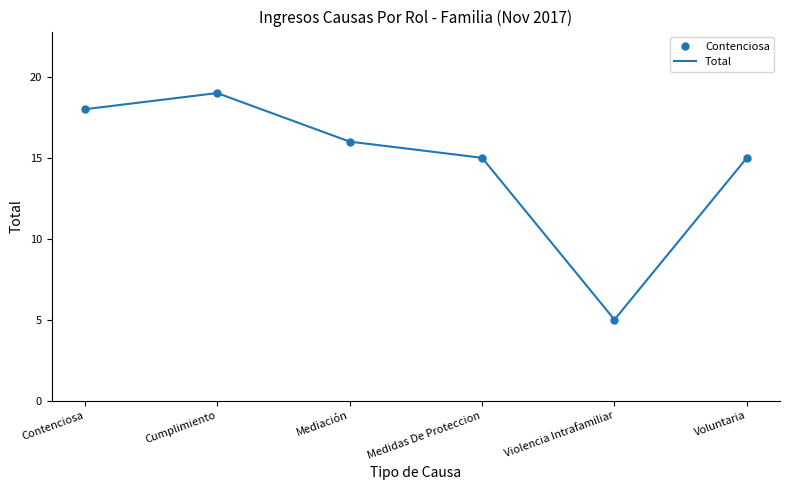

Where is the data nearest to the value 12?

Medidas De Proteccion